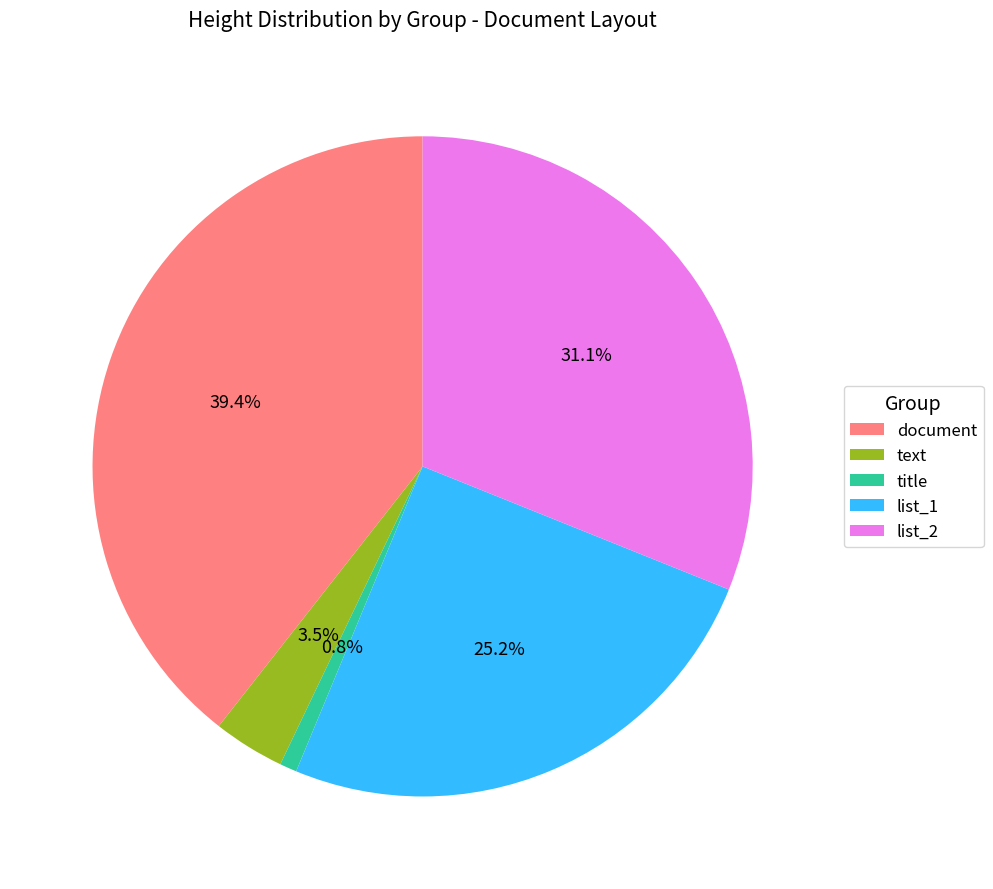

How many segments does this pie chart have?

5